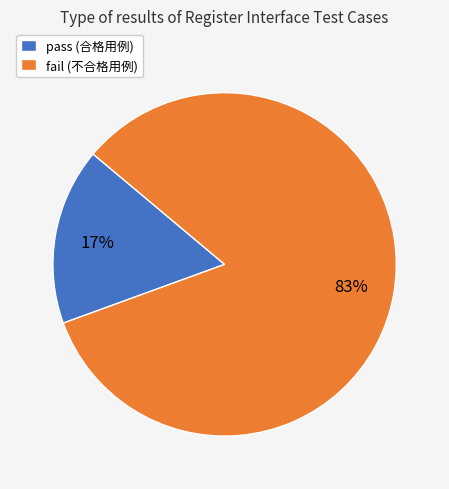

What is the largest slice in the pie chart?

fail